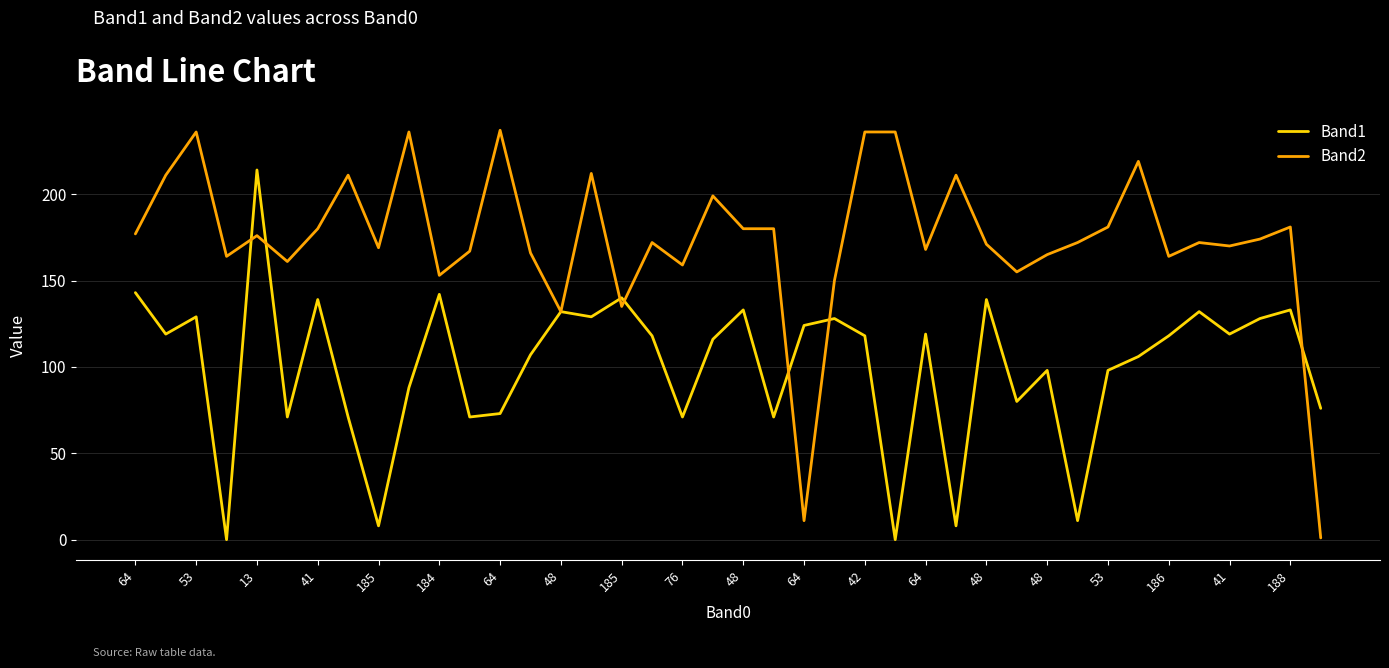

Which series has the largest total across all categories?

Band2